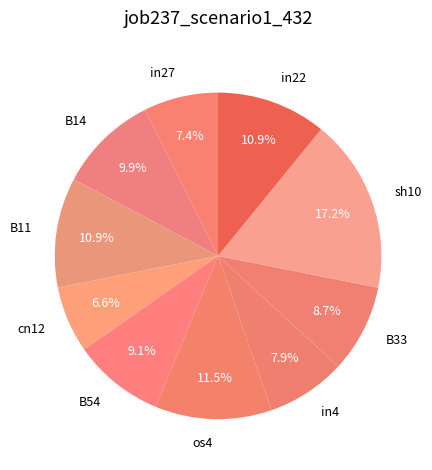

Does sh10 account for over 50% of the chart?

No